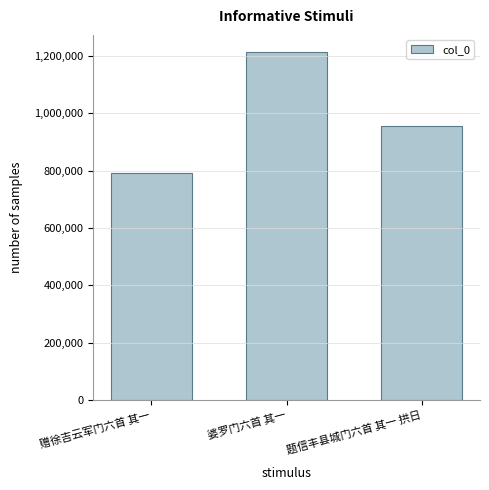

What is the value of the 1st bar from the left?

790976